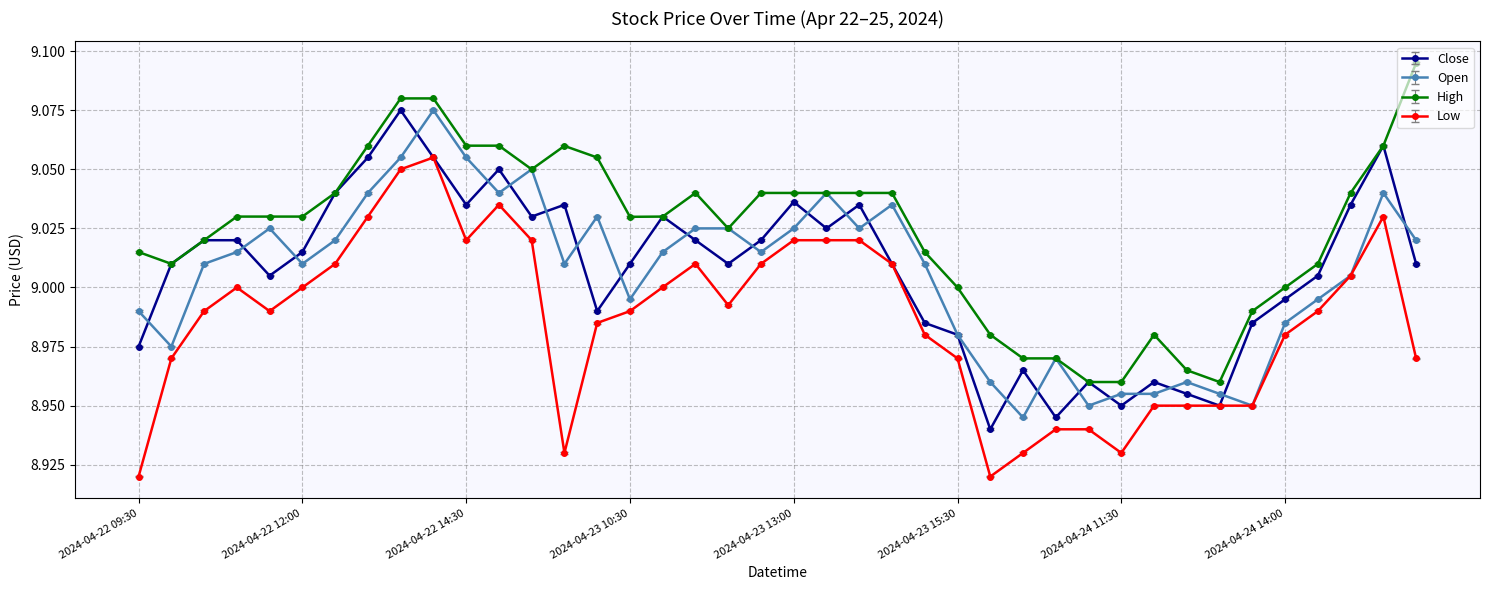

At how many categories does at least one series exceed 8?

40